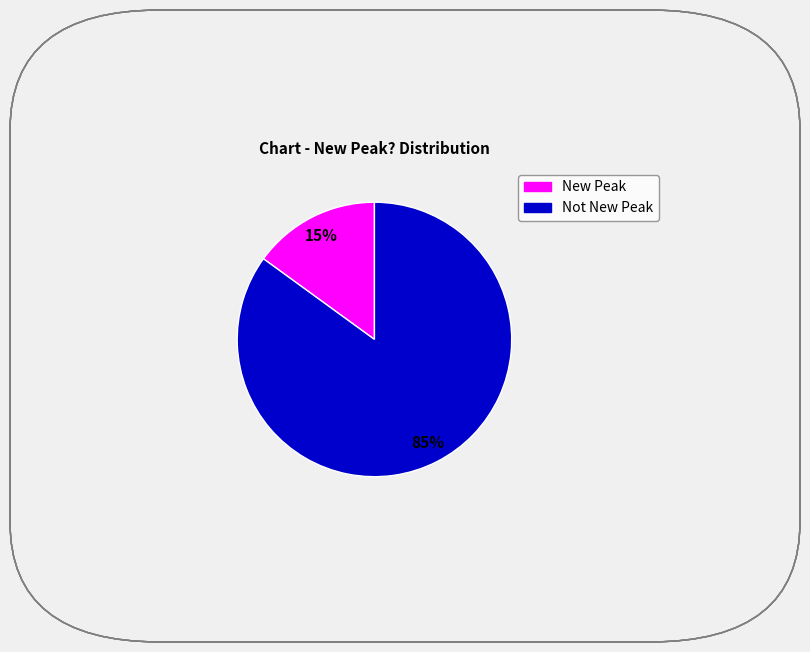

How many segments does this pie chart have?

2